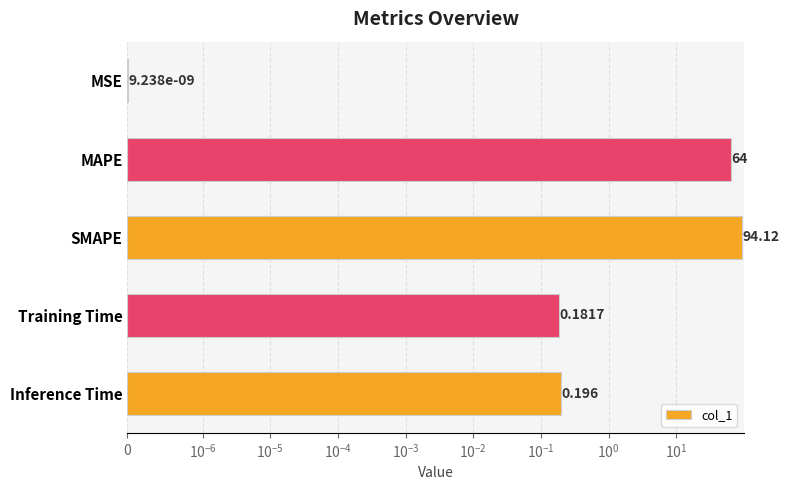

Which has a higher value, Inference Time or Training Time?

Inference Time